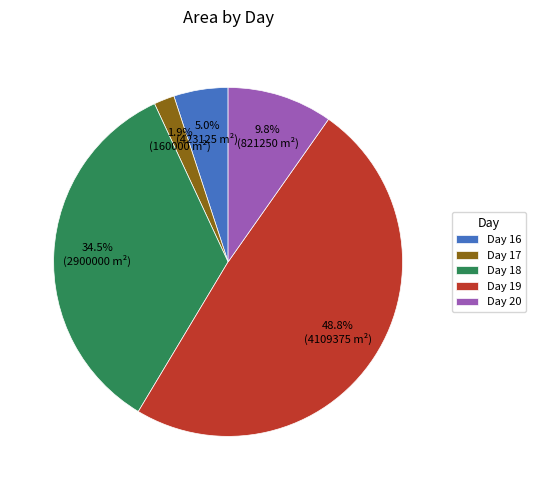

Is Day 17 the majority of the pie?

No